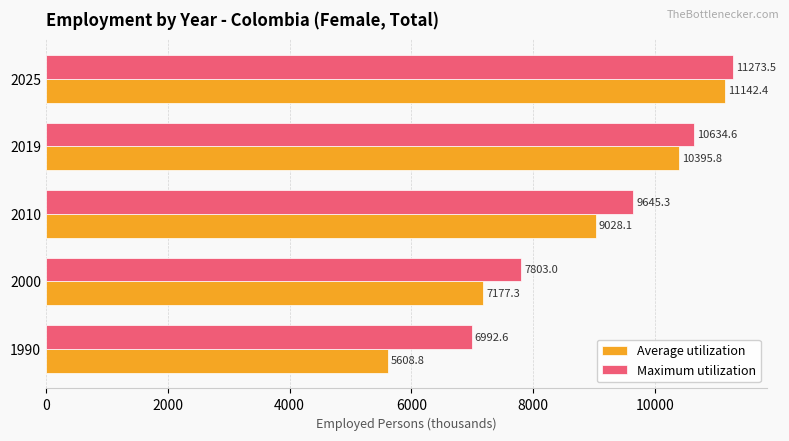

How many values in the Average utilization series exceed 9028?

3